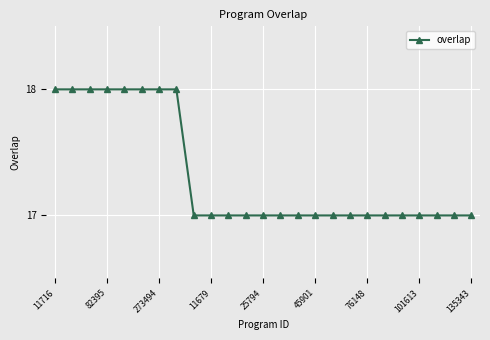

What is the value of the 19th point from the left?

17